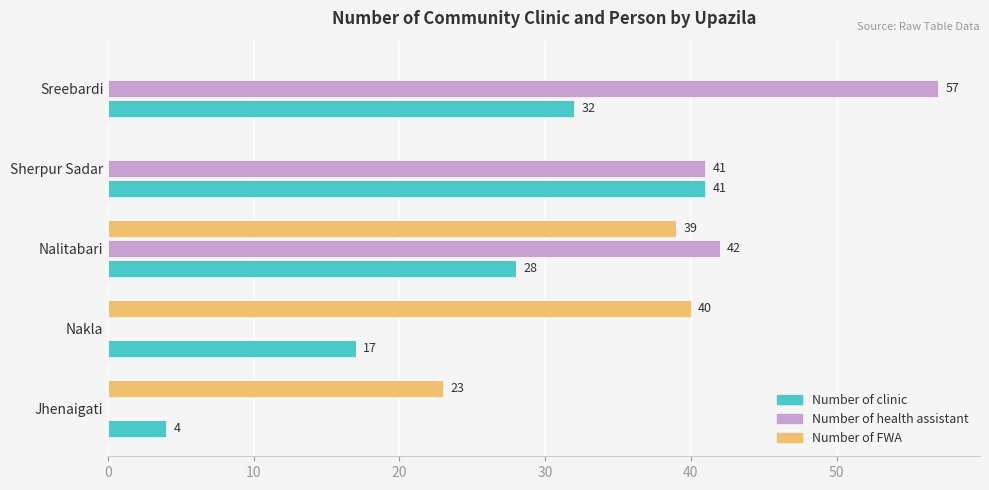

What is the sum of all Number of clinic values?

122